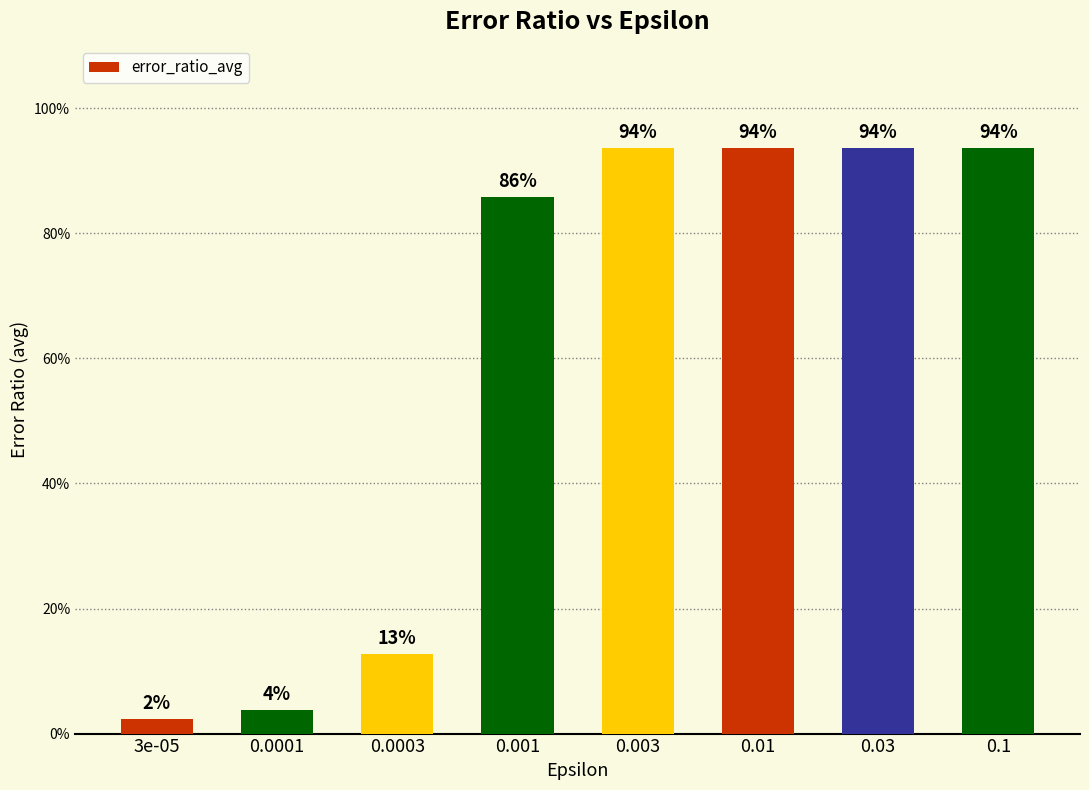

What is the label of the 2nd bar from the left?

0.0001